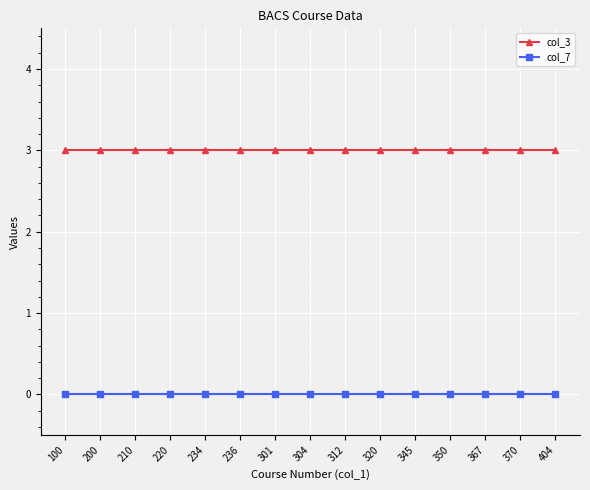

Reading left to right, what are all the values shown in this chart?

col_3: 3	3	3	3	3	3	3	3	3	3	3	3	3	3	3
col_7: 0	0	0	0	0	0	0	0	0	0	0	0	0	0	0